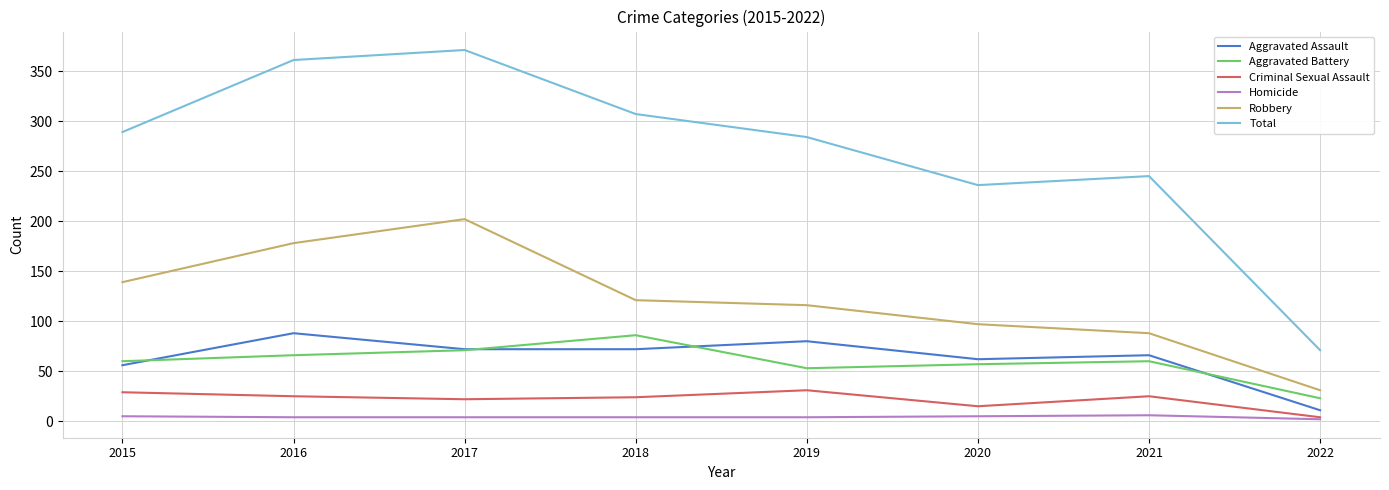

Is it true that Aggravated Battery equals 60 at 2015?

True